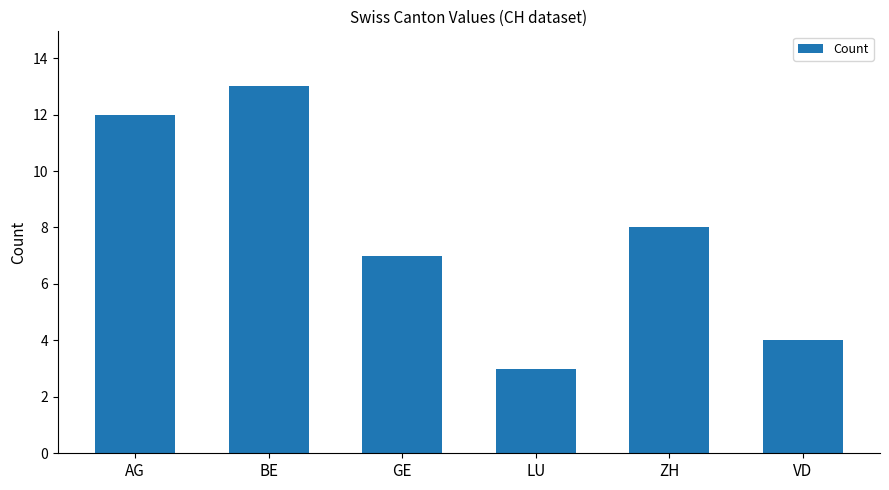

Reading left to right, what are all the values shown in this chart?

12	13	7	3	8	4